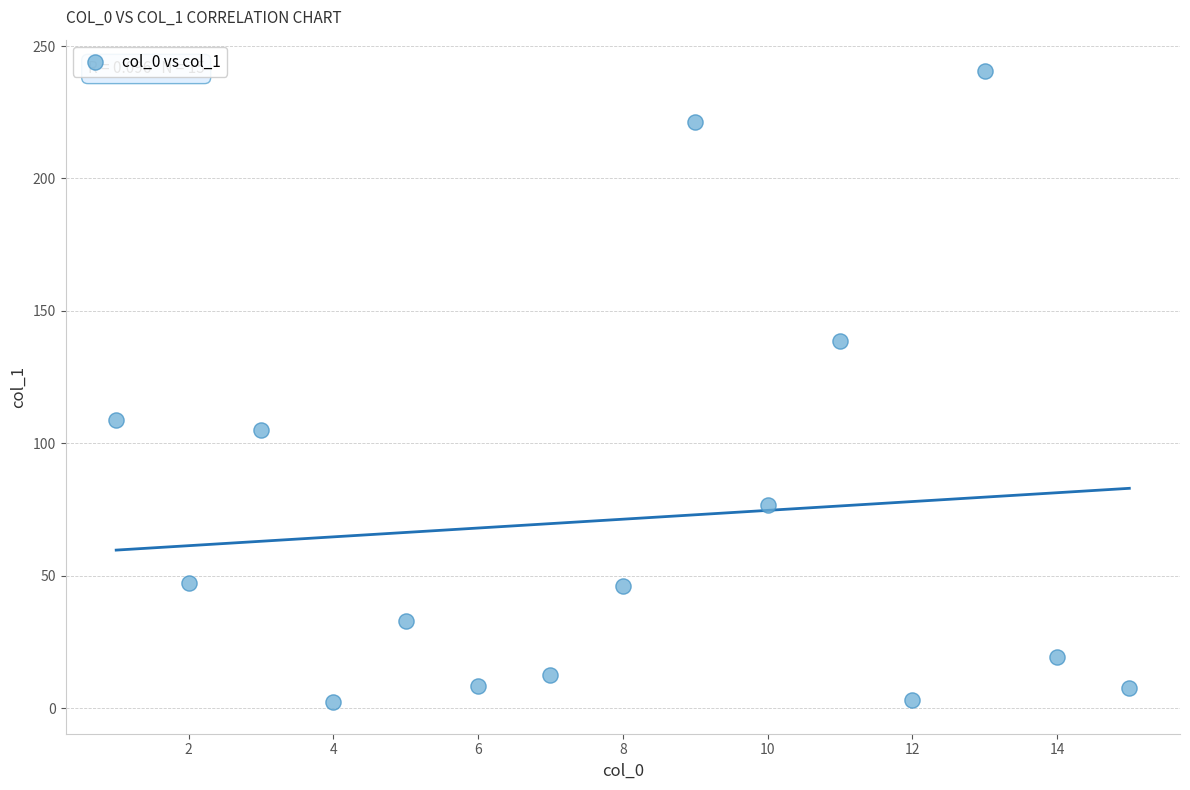

What Y value in the scatter plot is closest to 121?

108.9